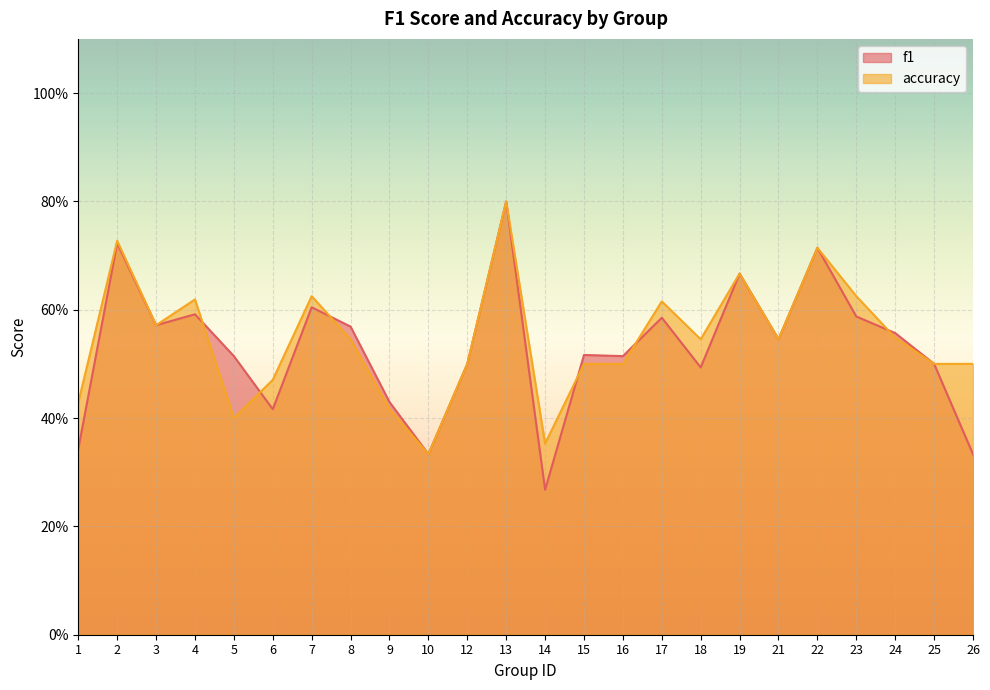

Reading left to right, transcribe all the data shown in this chart.

f1: 0.3	0.7	0.6	0.6	0.5	0.4	0.6	0.6	0.4	0.3	0.5	0.8	0.3	0.5	0.5	0.6	0.5	0.7	0.5	0.7	0.6	0.6	0.5	0.3
accuracy: 0.4	0.7	0.6	0.6	0.4	0.5	0.6	0.5	0.4	0.3	0.5	0.8	0.4	0.5	0.5	0.6	0.5	0.7	0.5	0.7	0.6	0.5	0.5	0.5